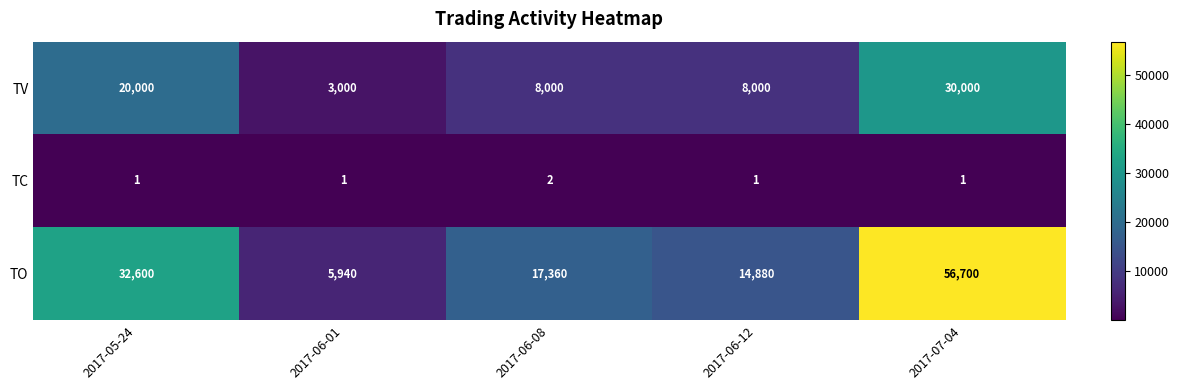

Which series changed the most between 2017-06-01 and 2017-06-12?

TO